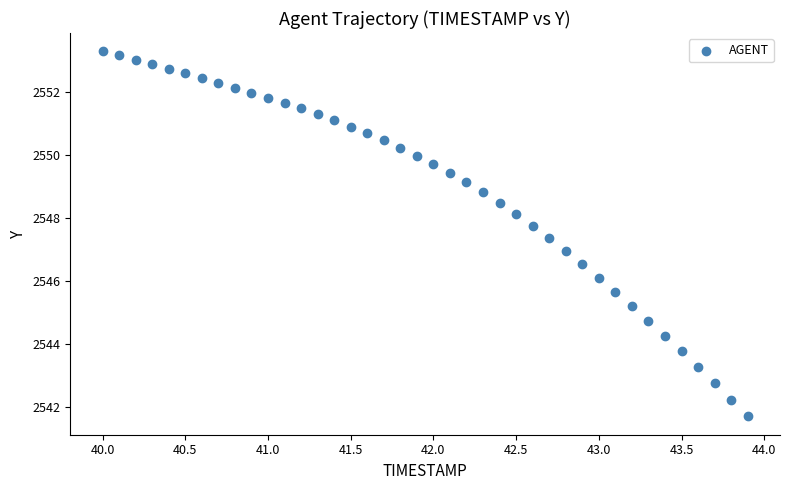

What is the range of Y values (max minus min)?

11.6